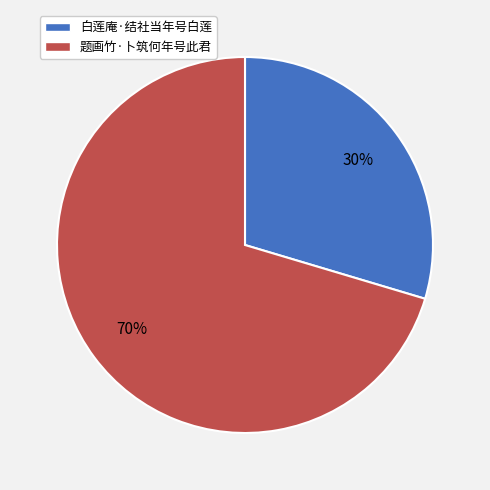

The 白莲庵·结社当年号白莲 slice represents 30% of the pie. True or false?

True